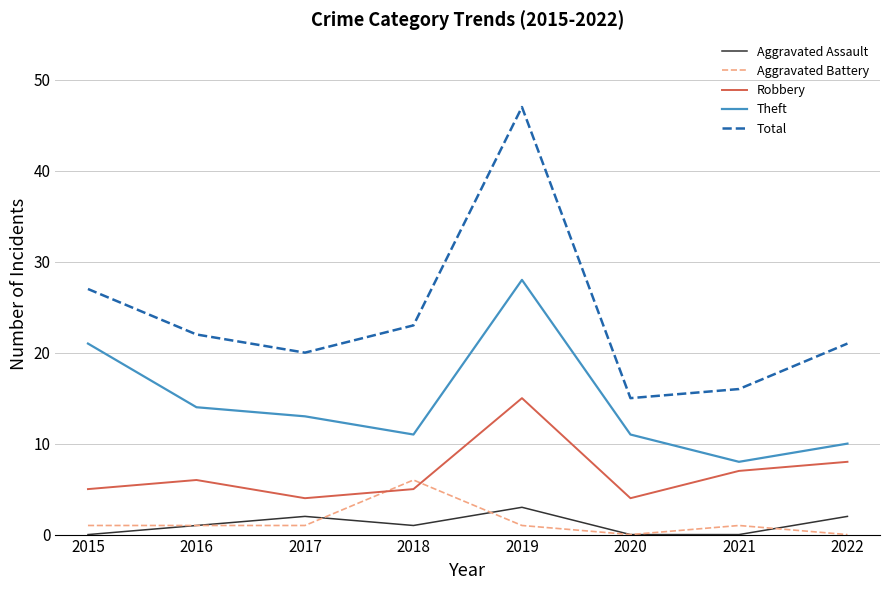

Reading right to left, transcribe all the data shown in this chart.

Aggravated Assault: 2	0	0	3	1	2	1	0
Aggravated Battery: 0	1	0	1	6	1	1	1
Robbery: 8	7	4	15	5	4	6	5
Theft: 10	8	11	28	11	13	14	21
Total: 21	16	15	47	23	20	22	27